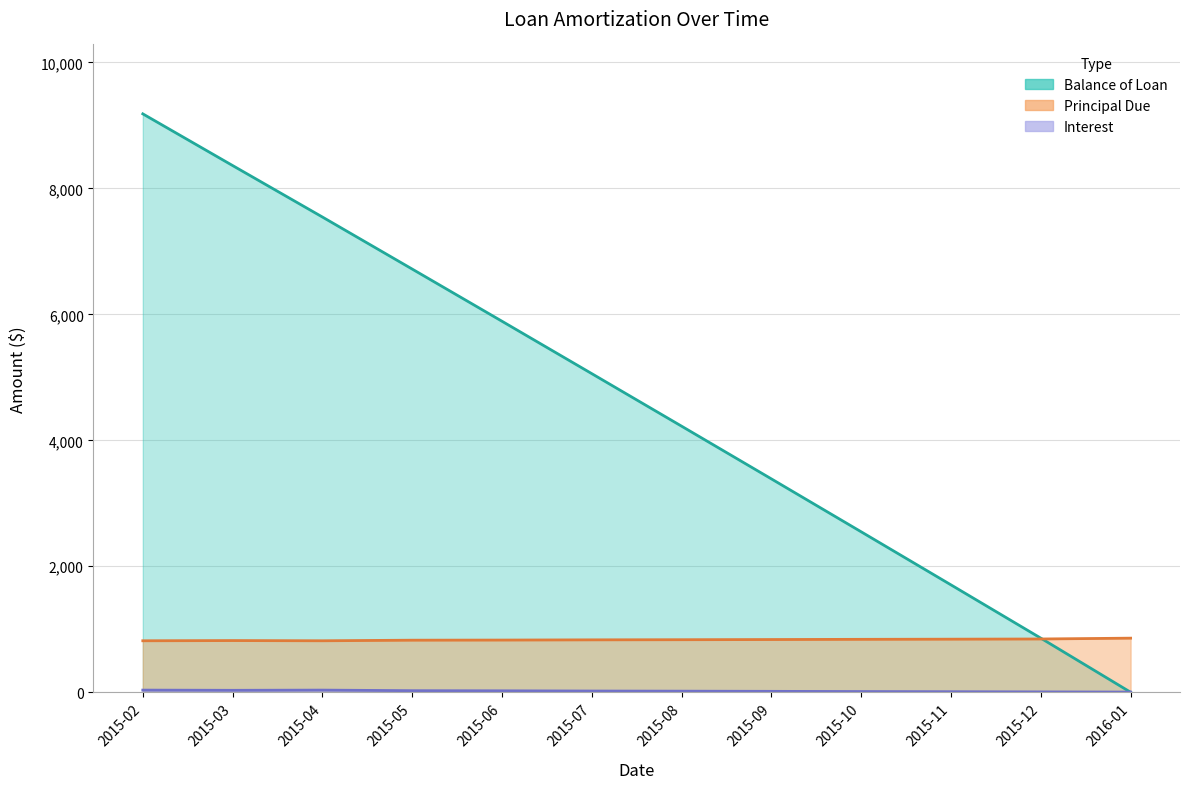

Which category has the highest value in the Interest series?

2015-02